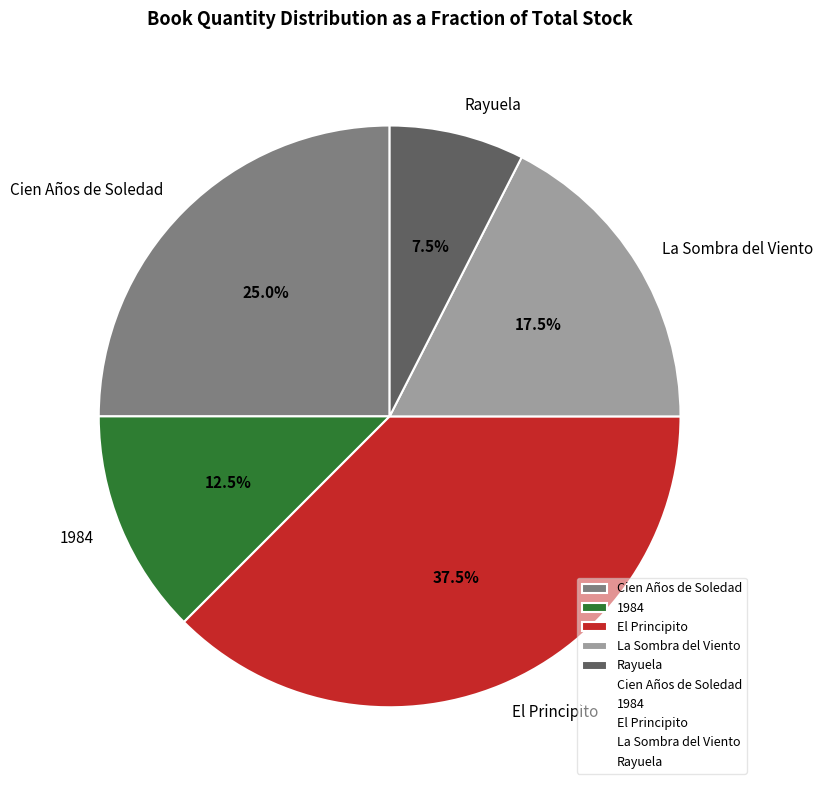

Is there any slice that represents more than half of the pie?

No